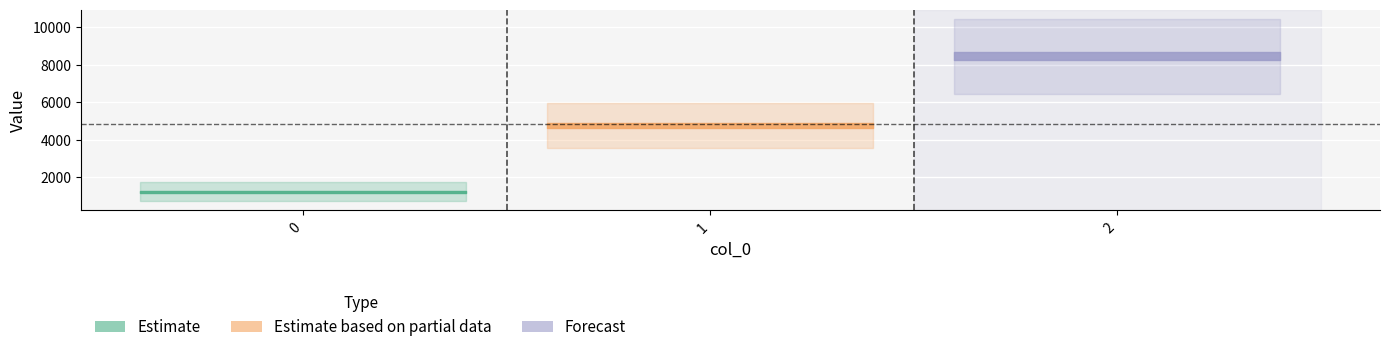

List the labels in order of value, largest first.

2, 1, 0